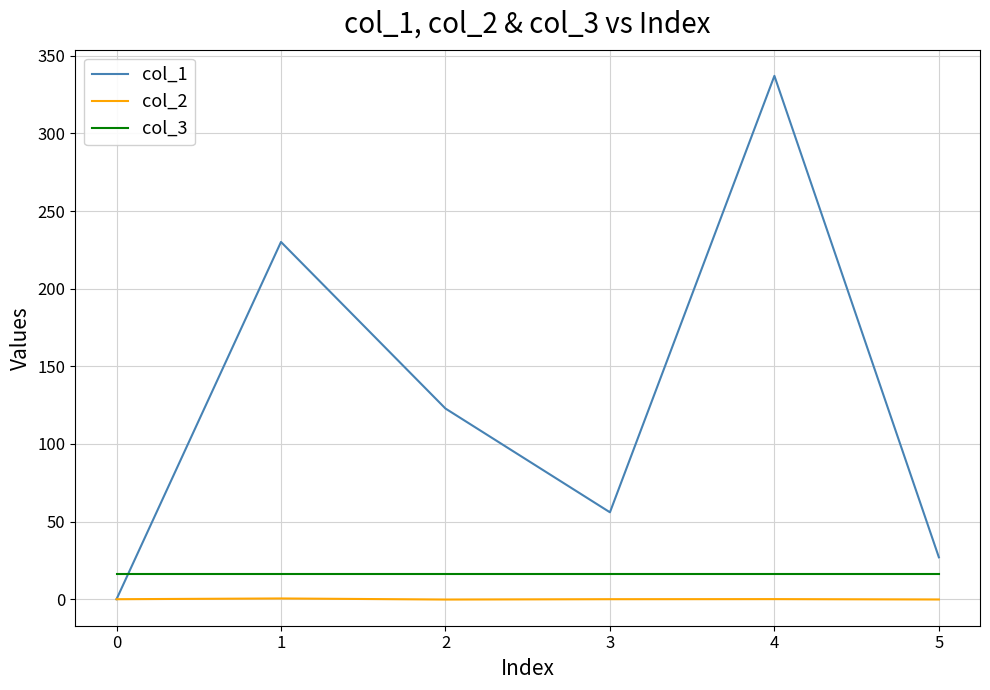

Is the value of col_3 at 0 greater than the value of col_2 at 1?

Yes